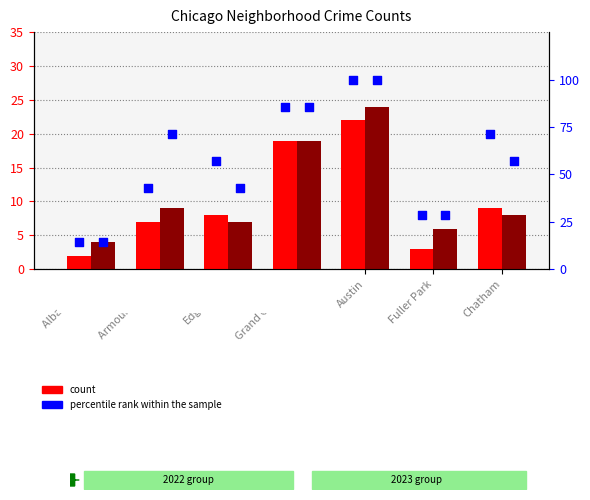

Which series contains the highest Y value?

percentile rank 2022